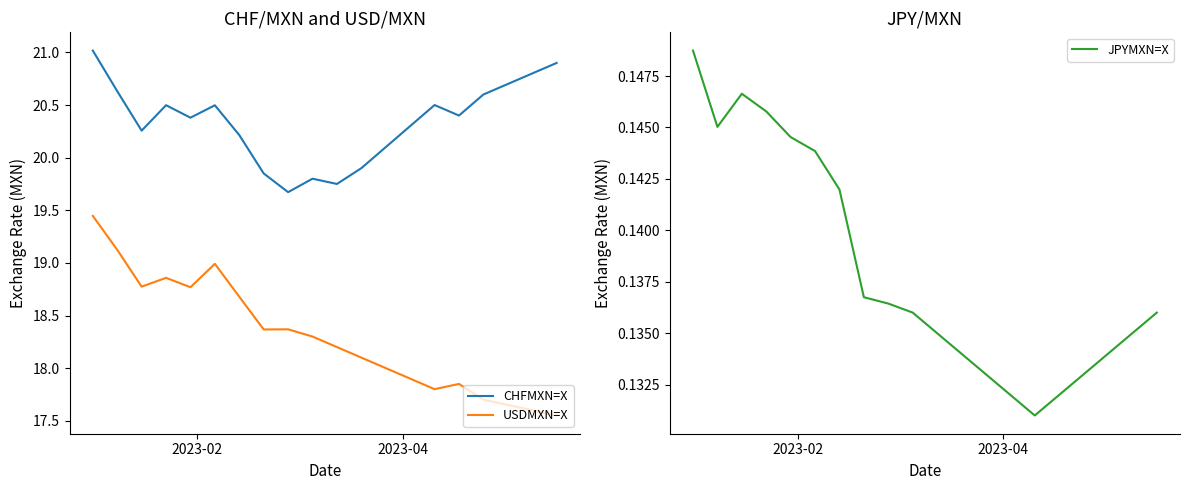

True or false: CHFMXN=X and USDMXN=X intersect in this chart.

False